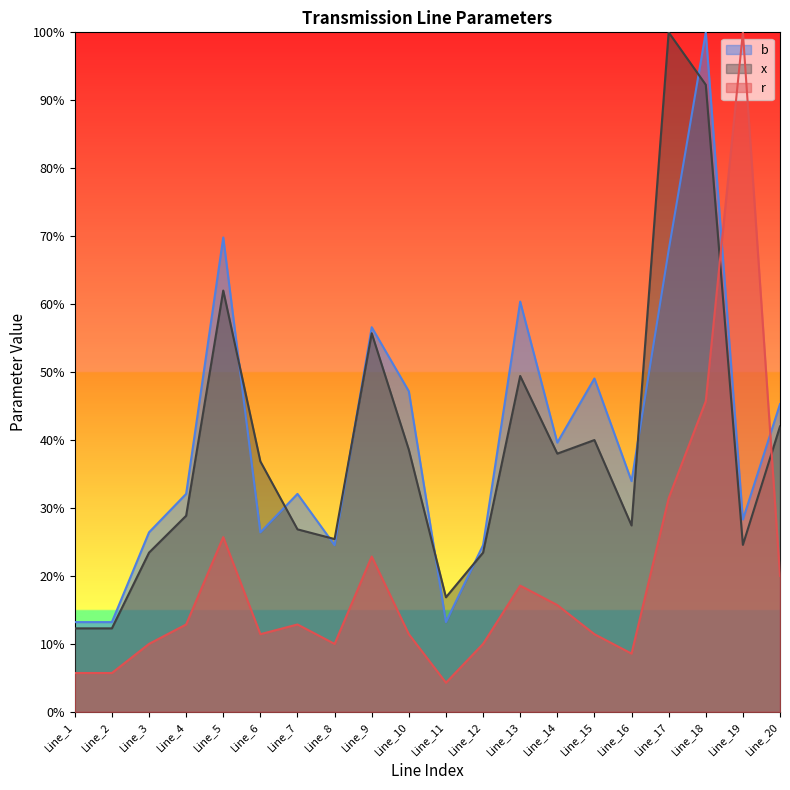

Rank the series at Line_5 from highest to lowest value.

b, x, r